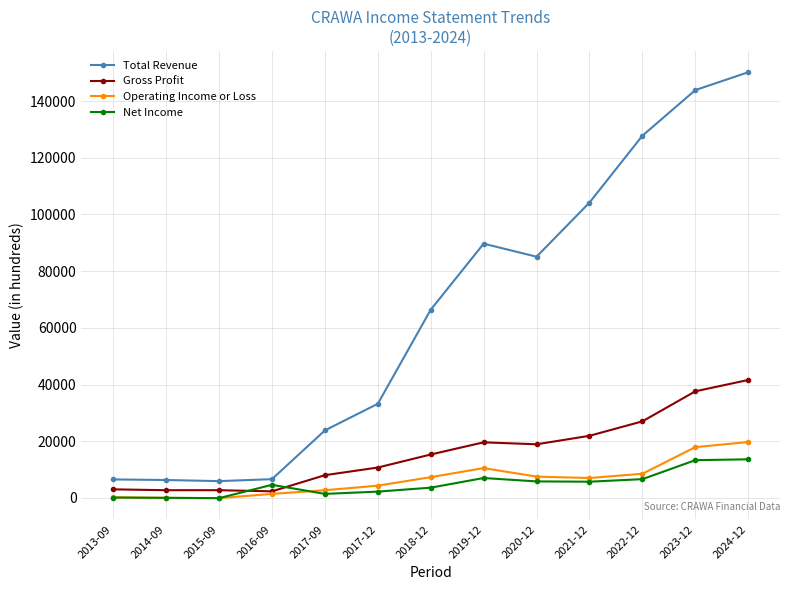

What is the average value of the Operating Income or Loss series?

6685